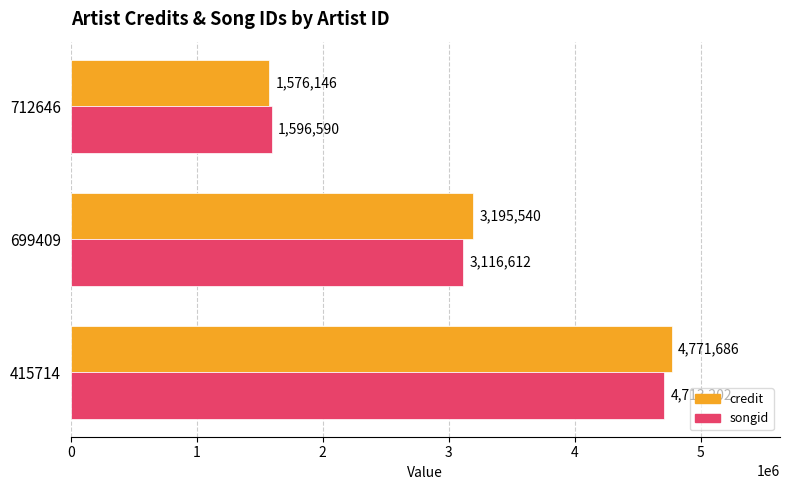

What is the difference between the songid values at 699409 and 415714?

1596590